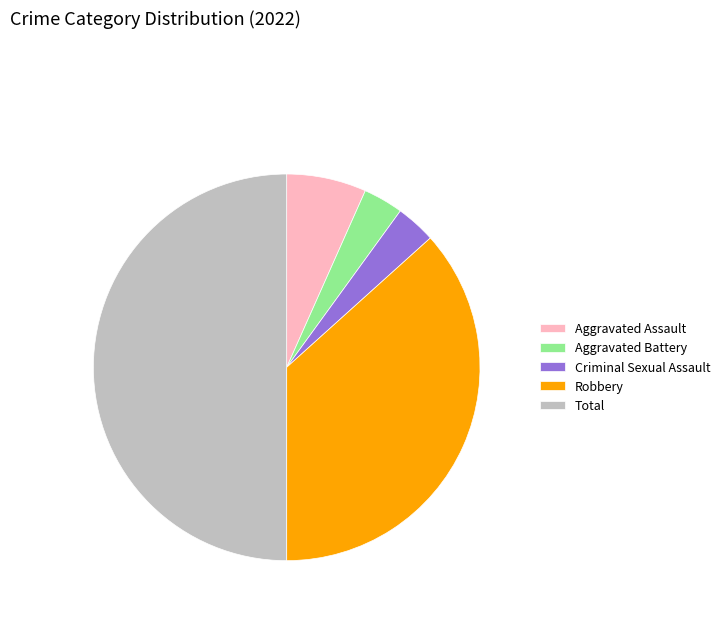

Between Robbery and Aggravated Assault, which is larger?

Robbery